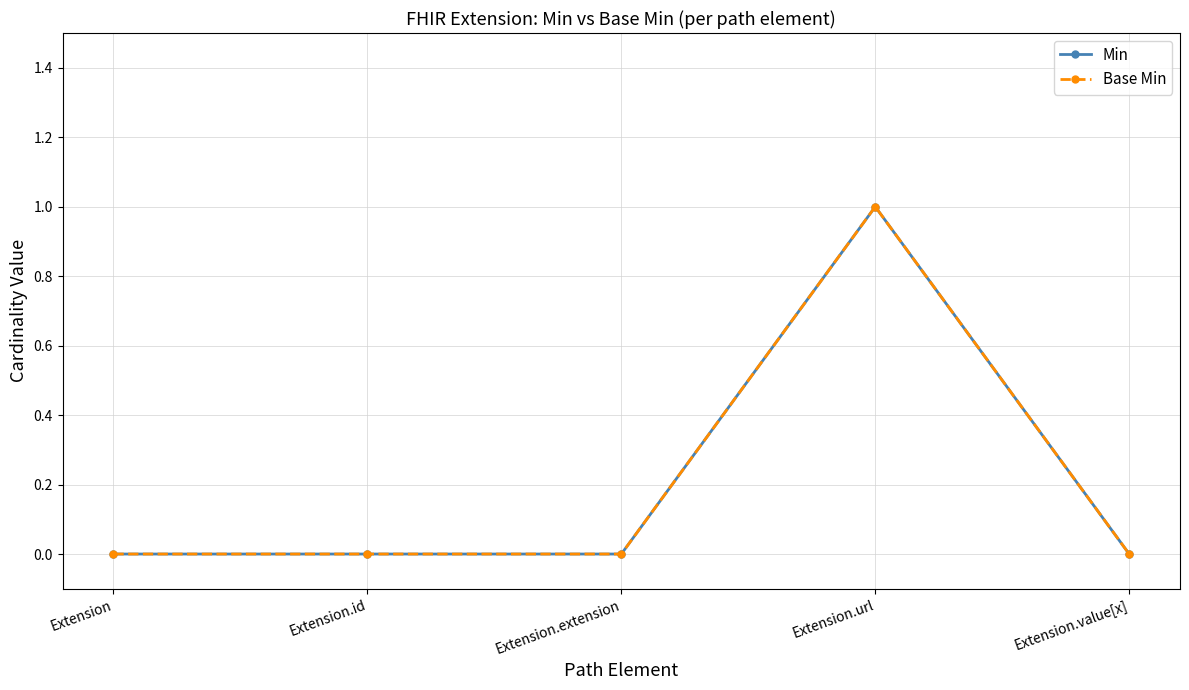

Reading right to left, what are all the values shown in this chart?

Min: Extension.value[x]=0	Extension.url=1	Extension.extension=0	Extension.id=0	Extension=0
Base Min: Extension.value[x]=0	Extension.url=1	Extension.extension=0	Extension.id=0	Extension=0